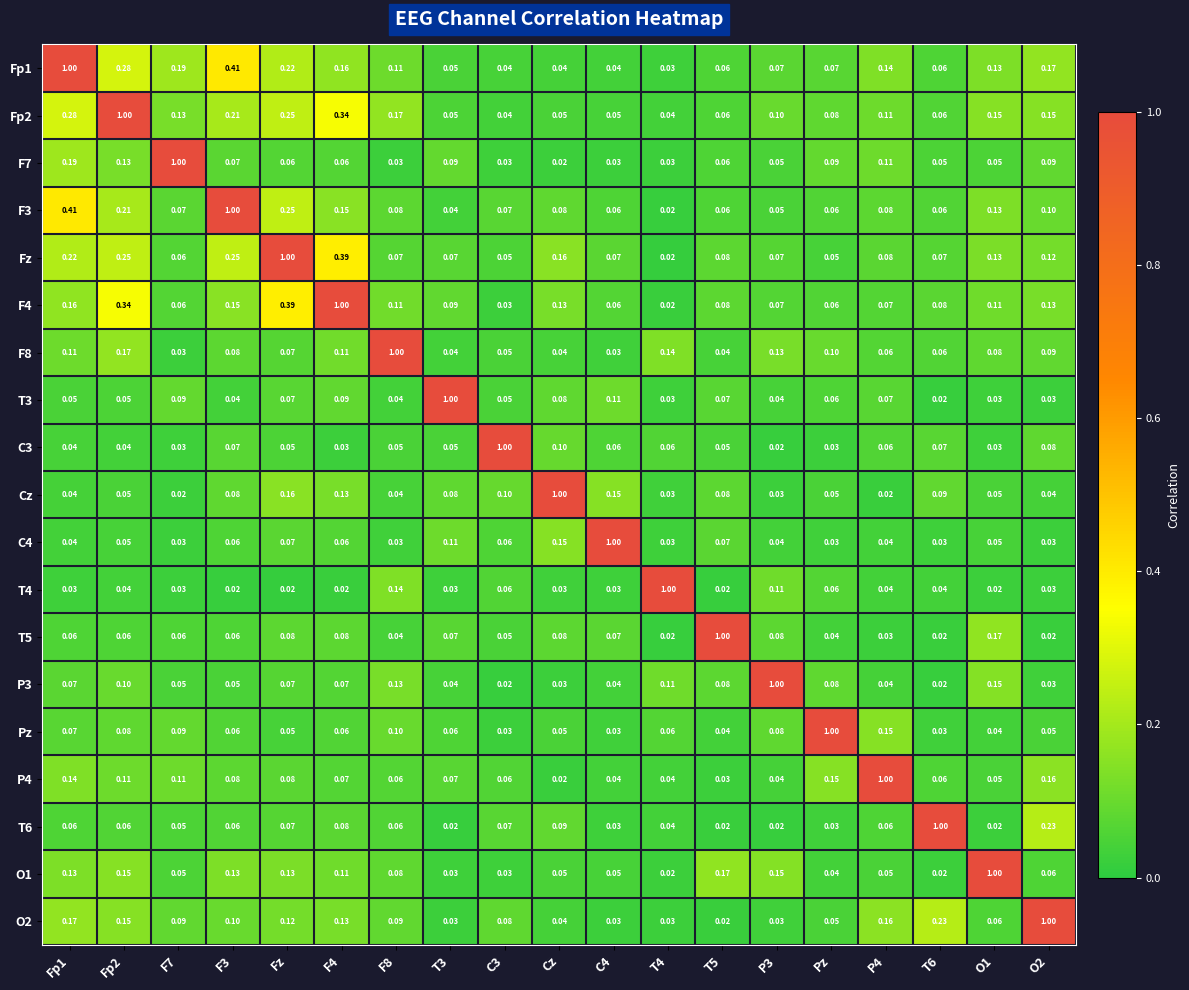

At which category is the sum across all series the highest?

Fp2